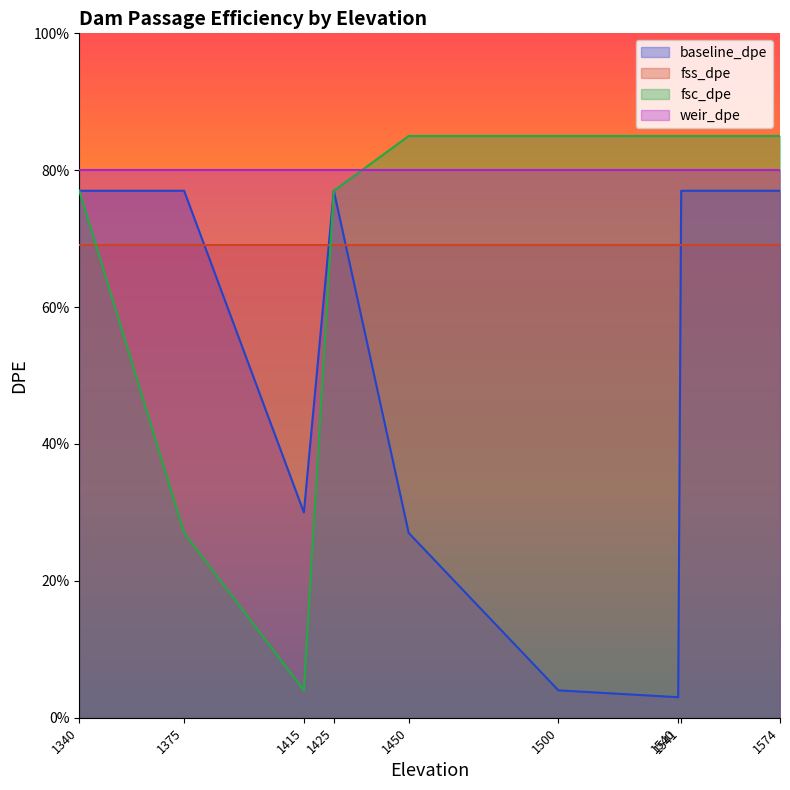

At which category does fsc_dpe reach its first local valley?

1415